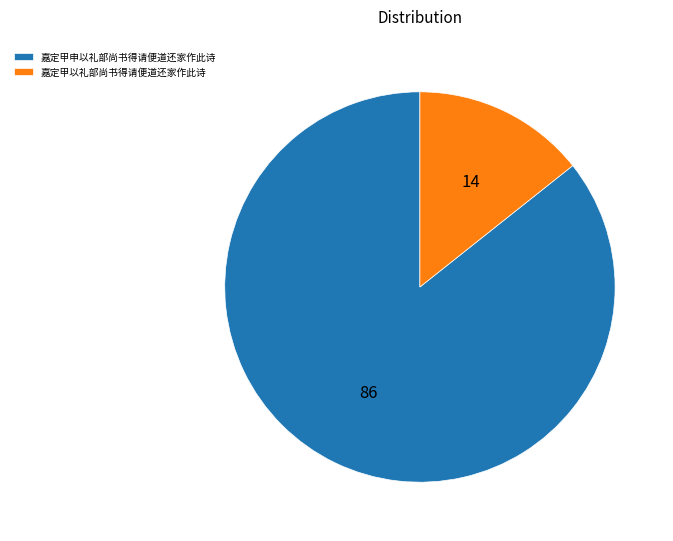

Which category has the smallest portion of the pie?

嘉定甲以礼部尚书得请便道还家作此诗